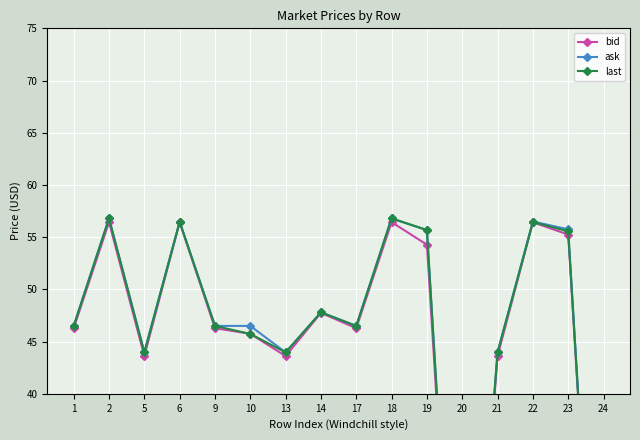

Which category has the highest value across all series?

2